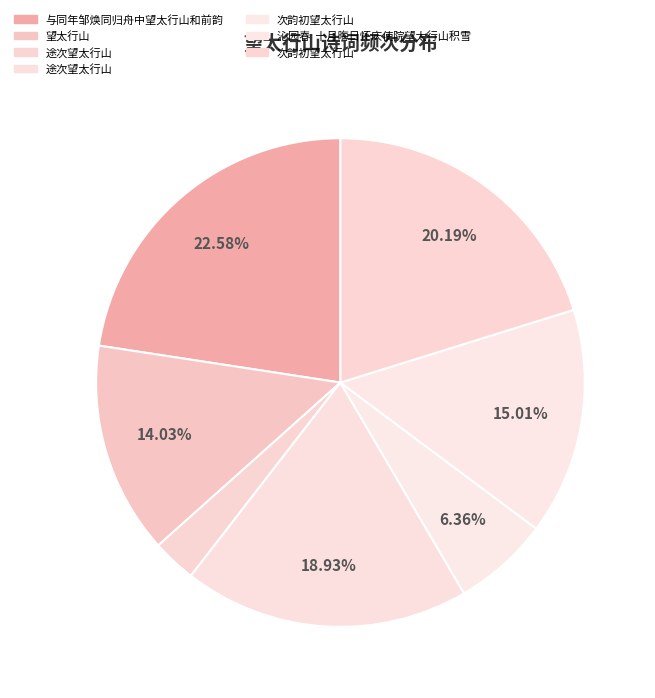

Which slice is the largest?

与同年邹焕同归舟中望太行山和前韵